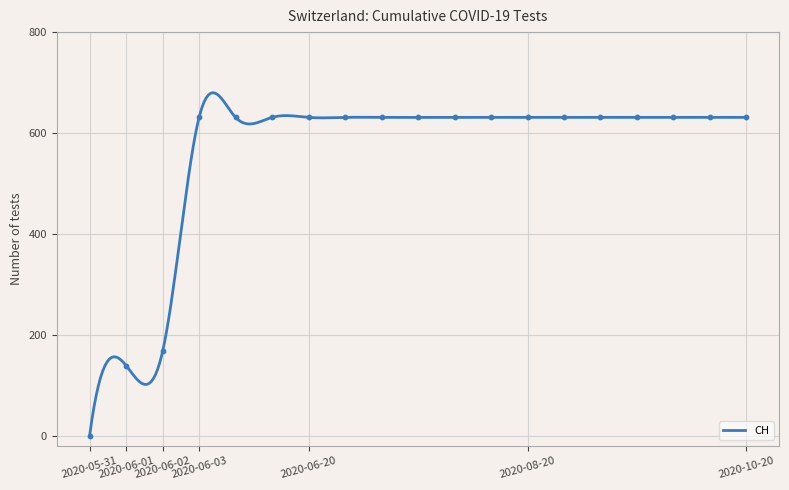

Approximately how many times larger is the value at 2020-10-20 compared to 2020-10-10?

1.0